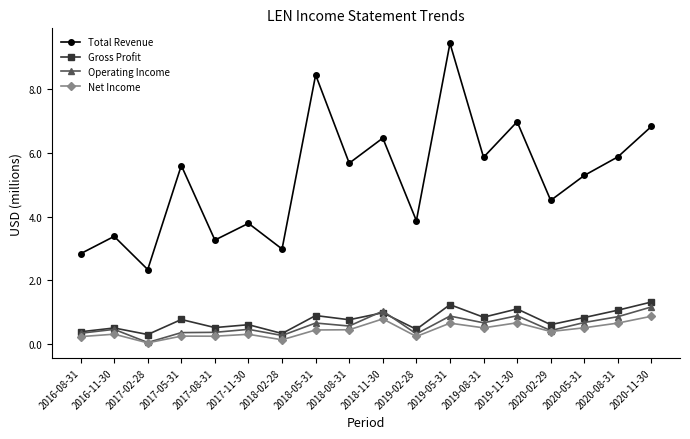

What is the difference between the Net Income values at 2020-05-31 and 2016-08-31?

0.3